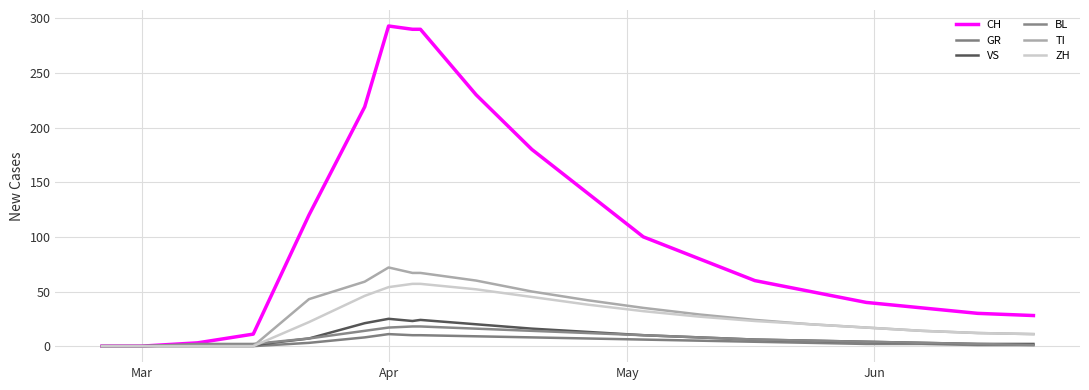

In GR, how many points are higher than both neighbors (excluding endpoints)?

1